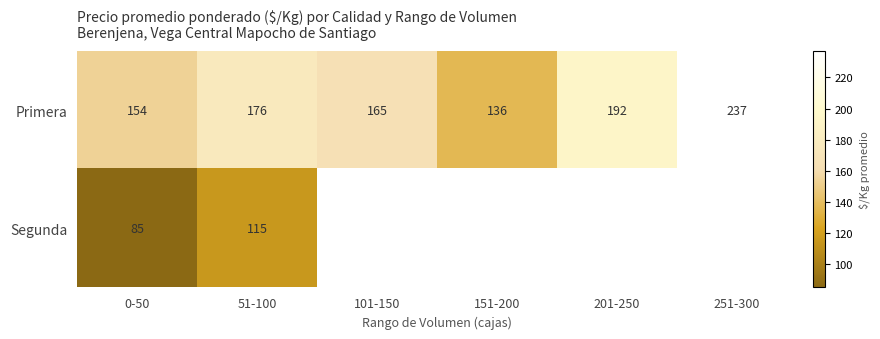

Is the value of Primera at 101-150 greater than the value of Segunda at 0-50?

Yes